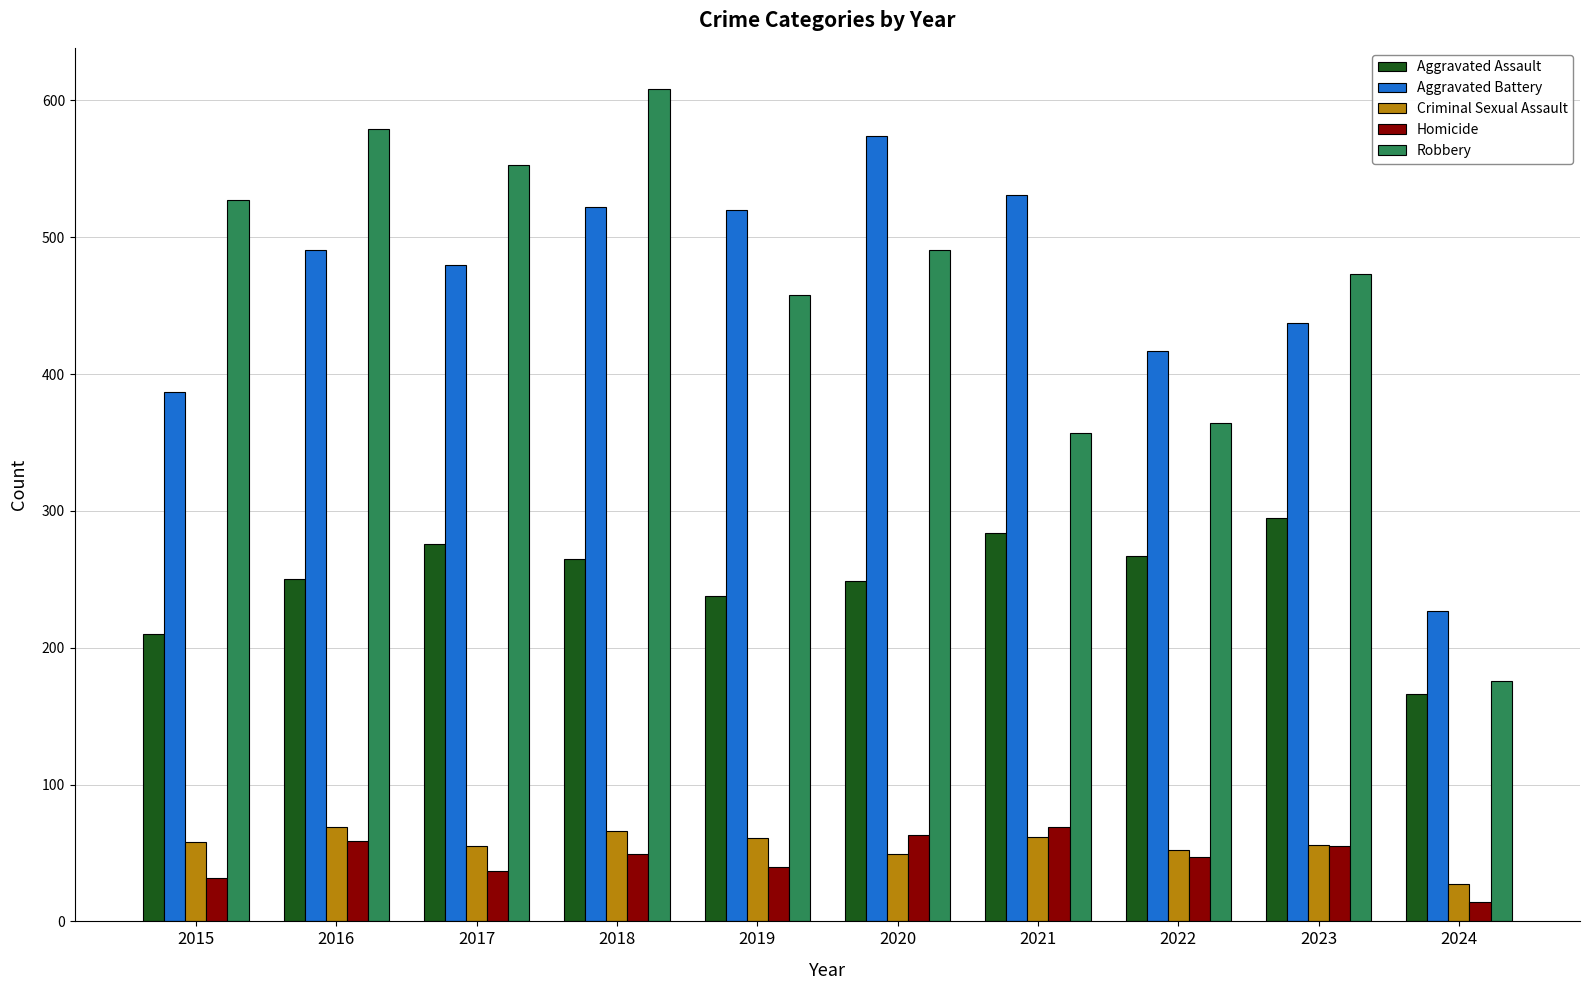

Rank the series at 2018 from lowest to highest value.

Homicide, Criminal Sexual Assault, Aggravated Assault, Aggravated Battery, Robbery